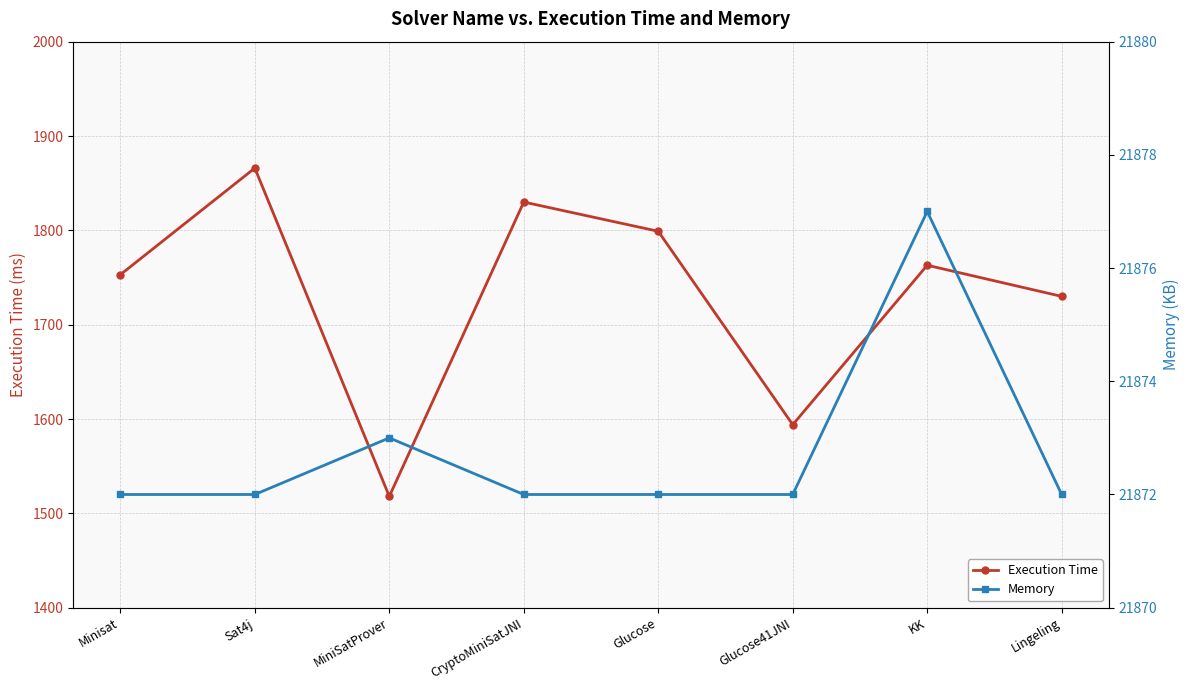

At which category does the chart reach its peak across all series?

KK